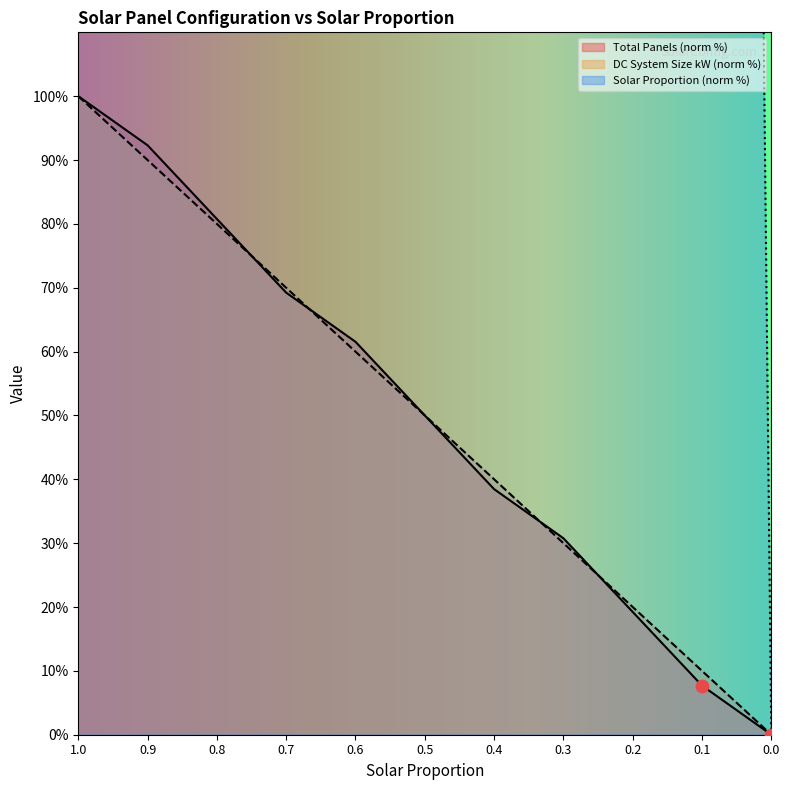

Which series has the largest total across all categories?

Solar Proportion